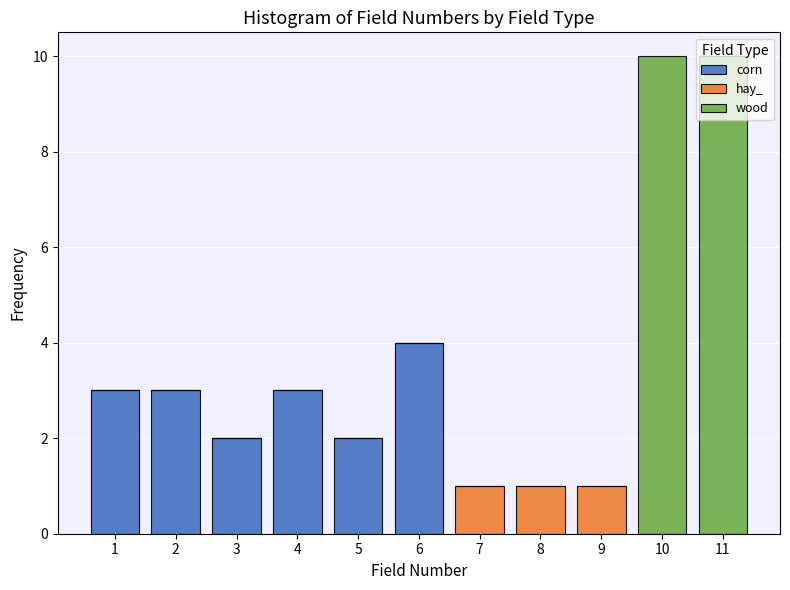

Reading left to right, list every stacked bar in this chart as the range it spans on the x-axis followed by its total height. The values are not printed on the chart, so give them approximately, as read against the axis.

0.5 to 1.5: 3
1.5 to 2.5: 3
2.5 to 3.5: 2
3.5 to 4.5: 3
4.5 to 5.5: 2
5.5 to 6.5: 4
6.5 to 7.5: 1
7.5 to 8.5: 1
8.5 to 9.5: 1
9.5 to 10.5: 10
10.5 to 11.5: 10